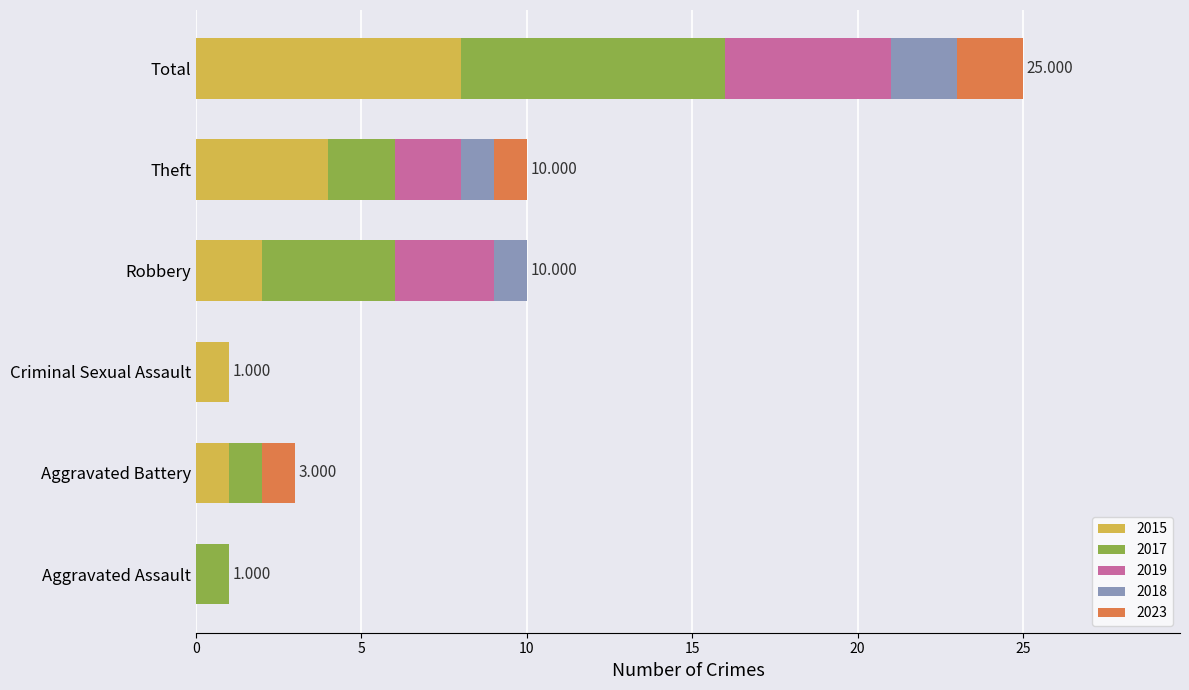

Which category has the highest value in the 2015 series?

Total